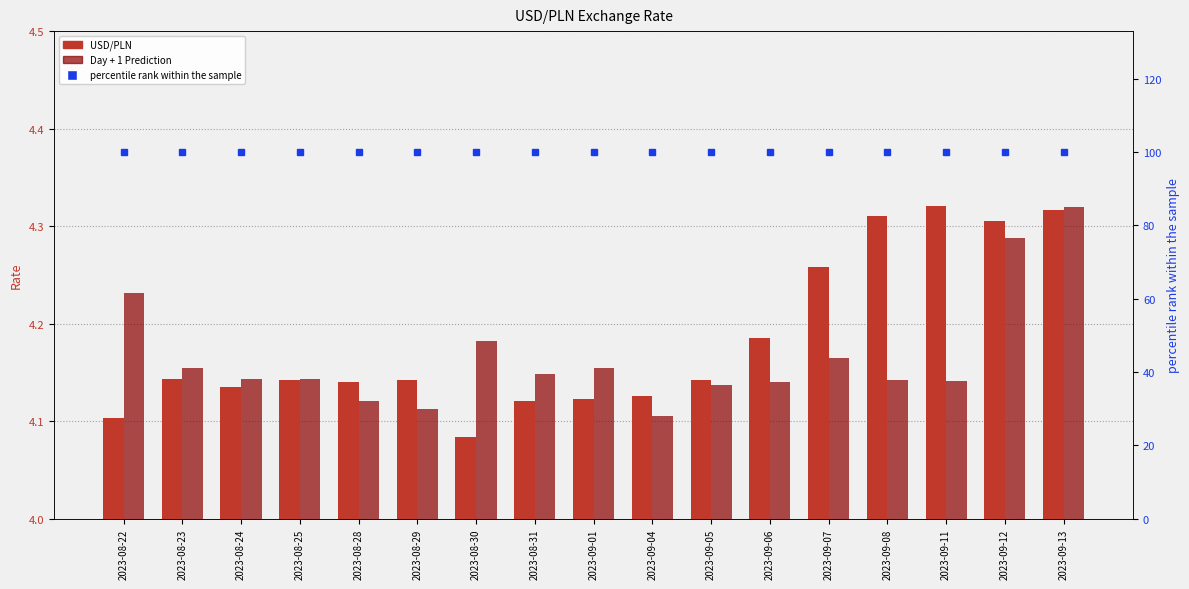

What is the difference between the highest and lowest values at 2023-09-06?

95.9